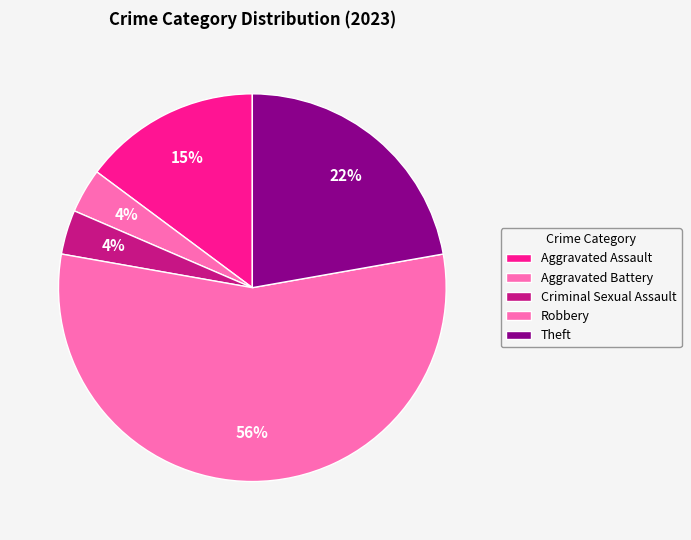

How many segments does this pie chart have?

5